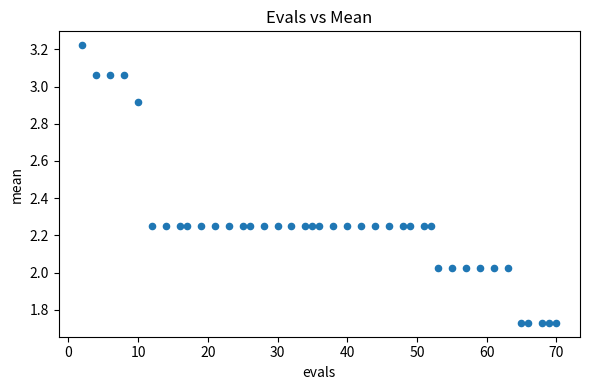

What is the range of Y values (max minus min)?

1.5